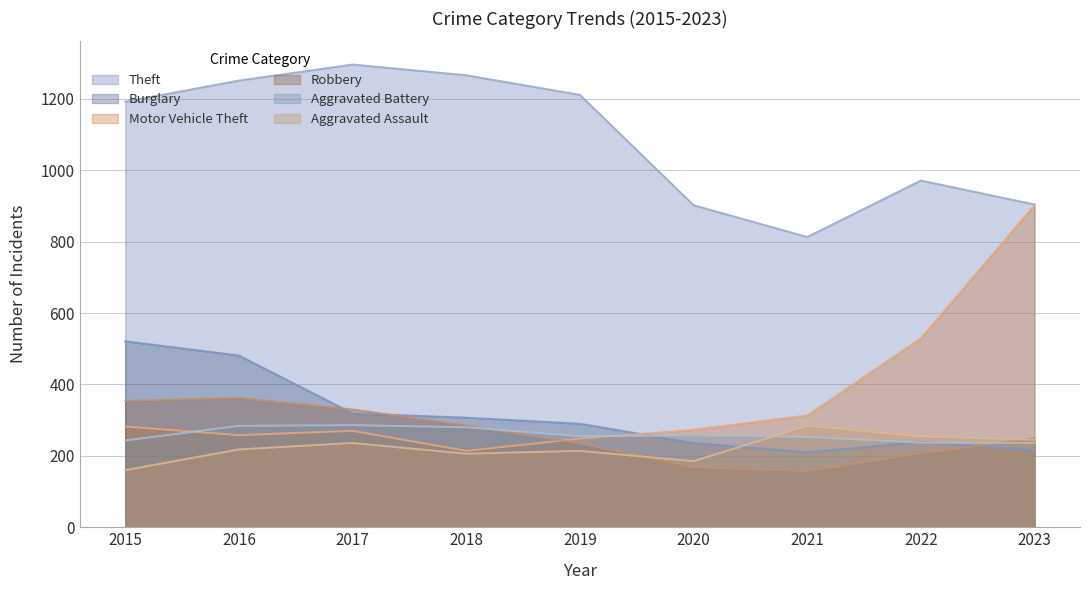

What is the value of the Burglary point at the 2nd from the left?

481